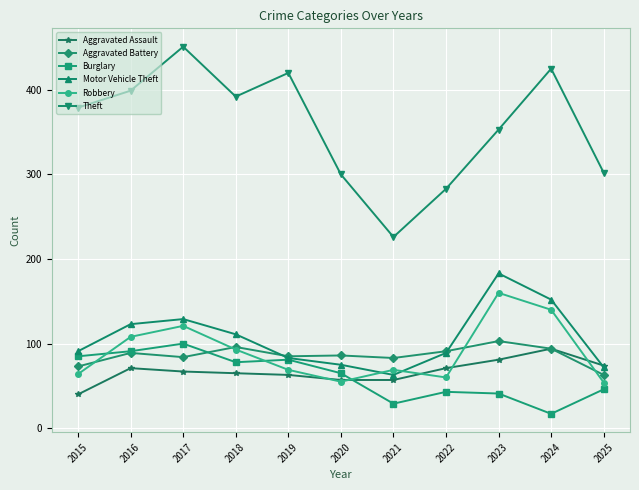

Read the Aggravated Assault value at 2019, to the nearest 10.

60